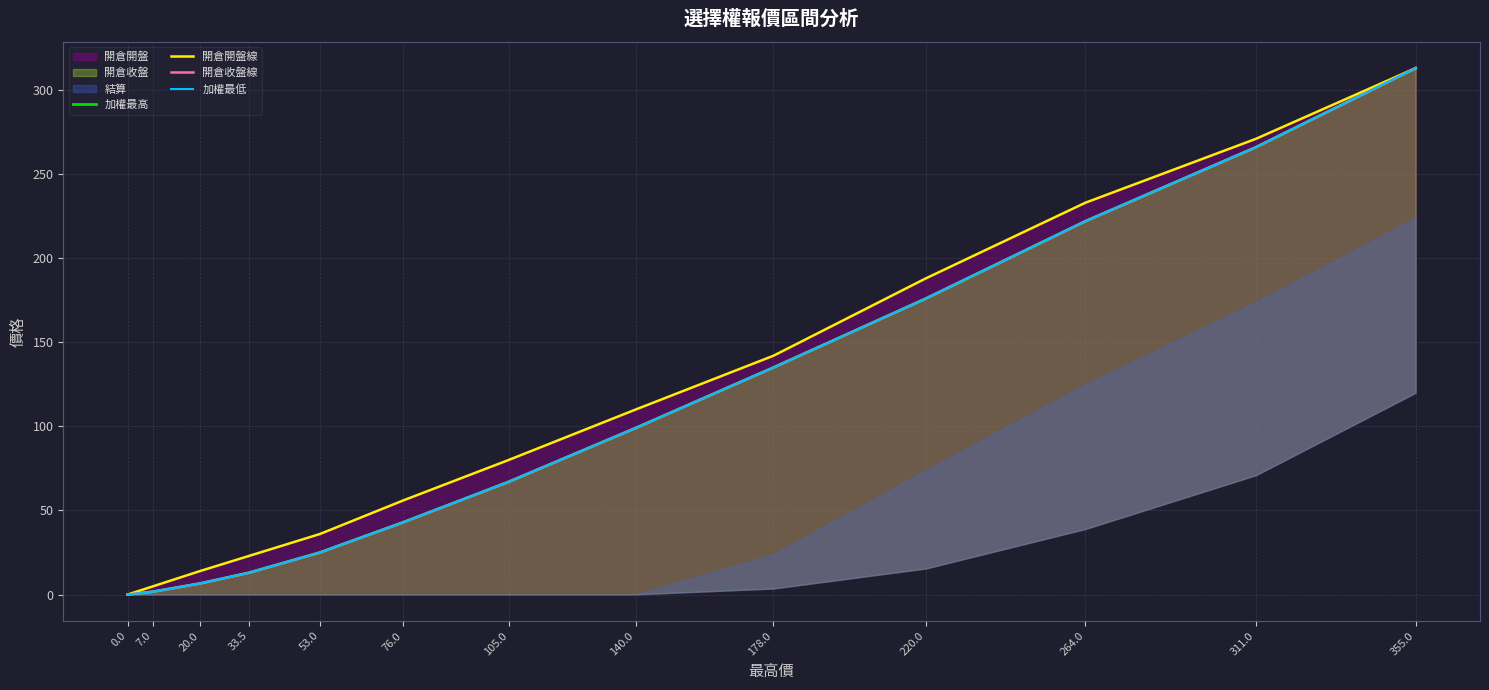

Rank the series by their maximum value, from highest to lowest.

加權最高, 開倉開盤線, 開倉收盤線, 加權最低